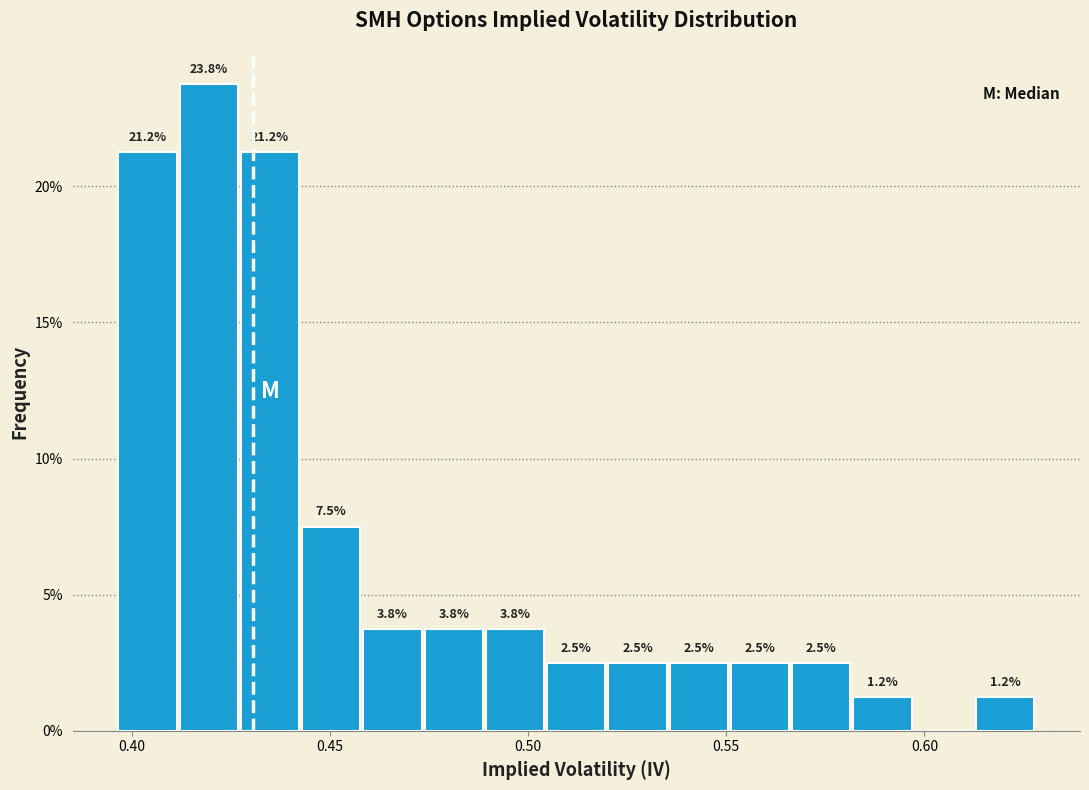

Read against the x-axis, roughly where is the centre of the tallest bar?

0.420